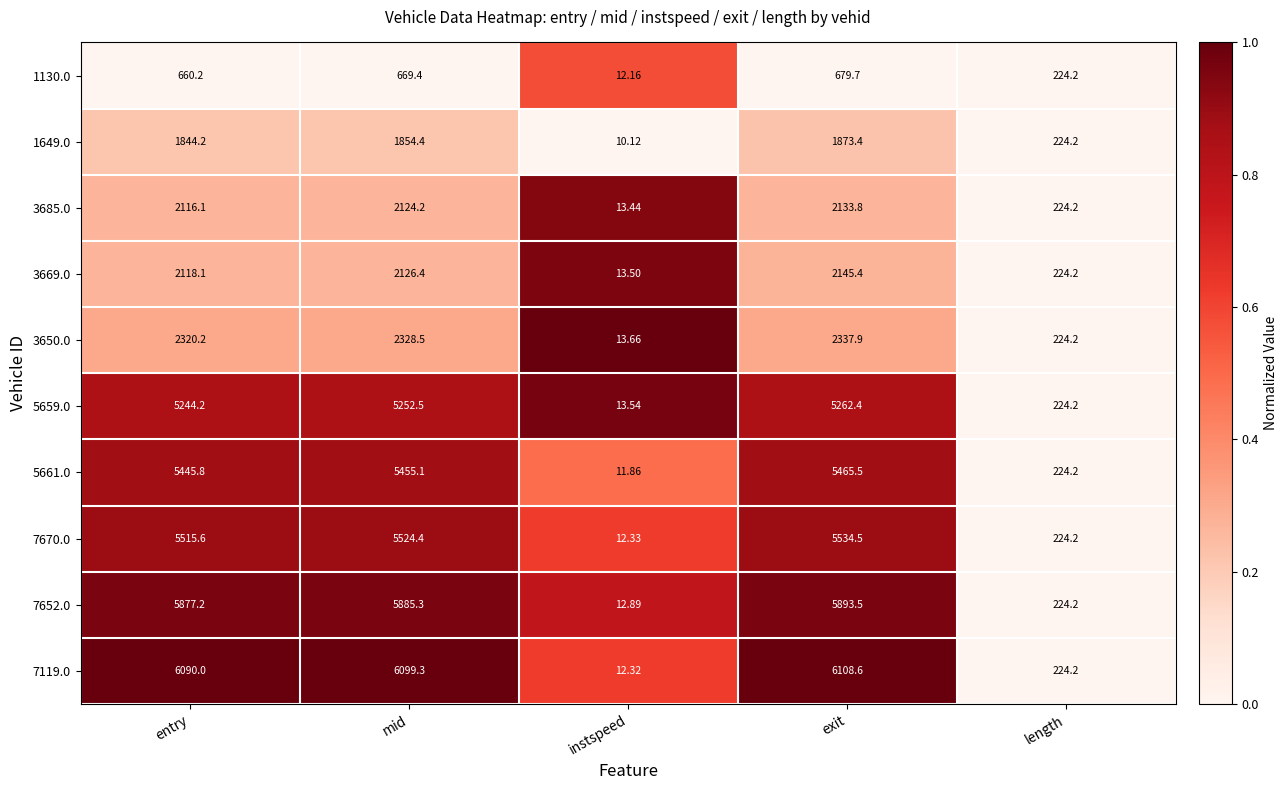

At which label does 7652.0 first exceed 5877?

entry